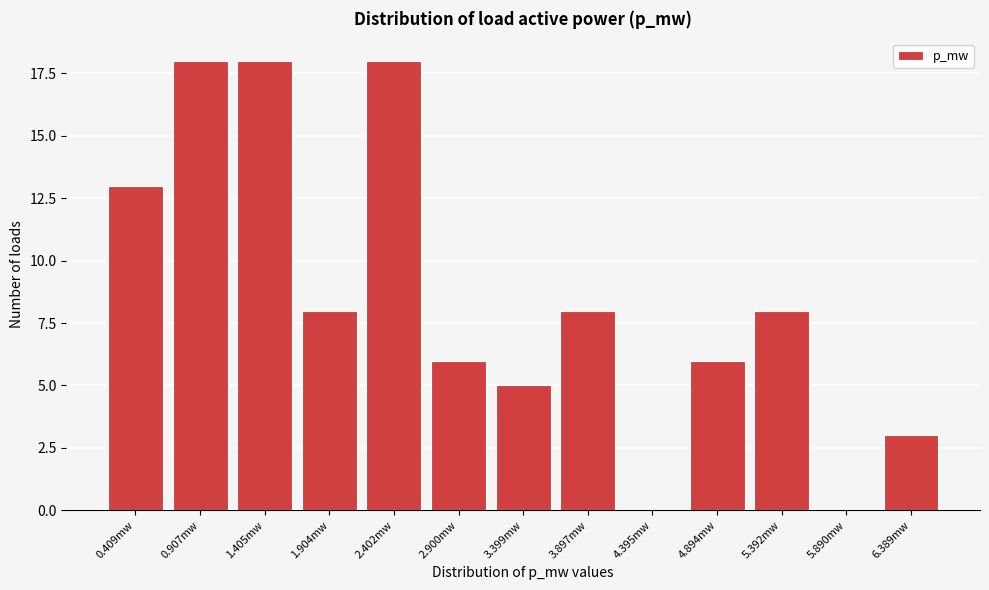

Reading left to right, what are all the values shown in this chart?

0.409mw=13	0.907mw=18	1.405mw=18	1.904mw=8	2.402mw=18	2.900mw=6	3.399mw=5	3.897mw=8	4.395mw=0	4.894mw=6	5.392mw=8	5.890mw=0	6.389mw=3